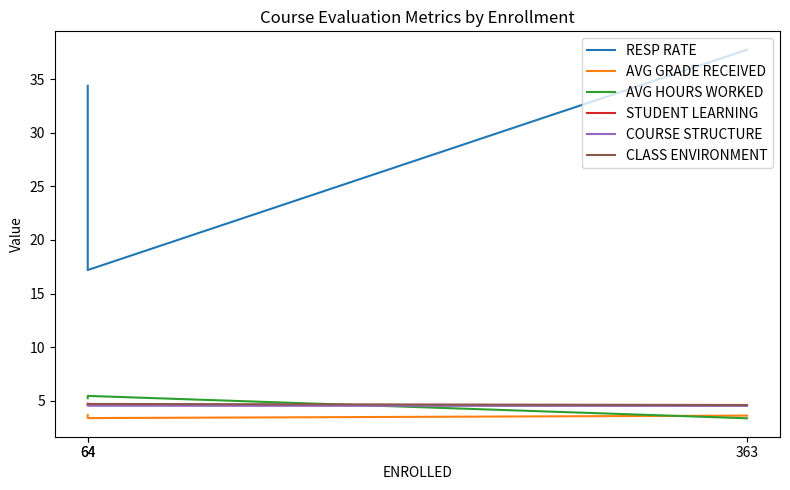

What is the total value across all series at 64?

39.9